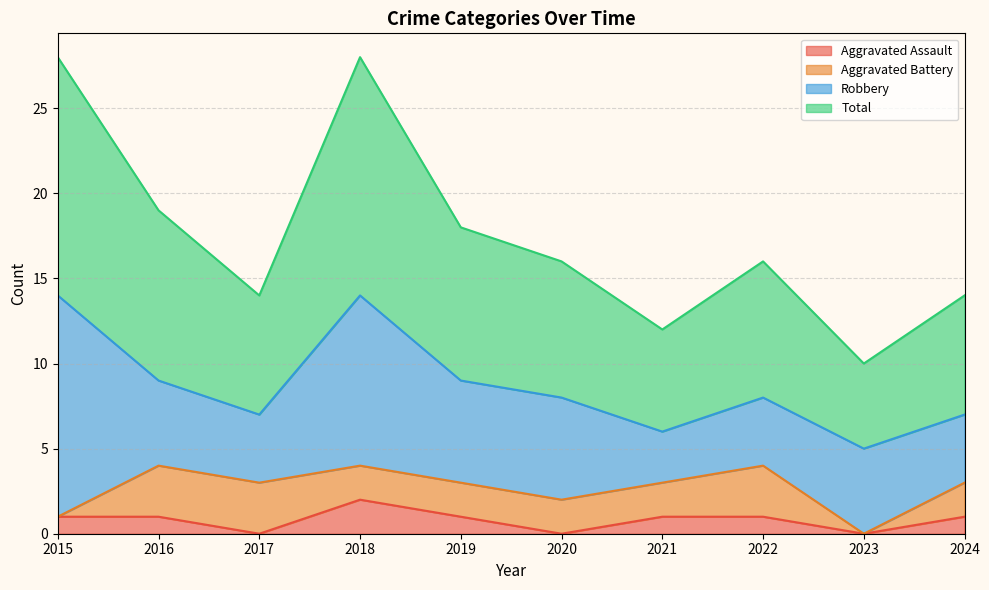

Does the chart display data point markers on the line(s)?

No